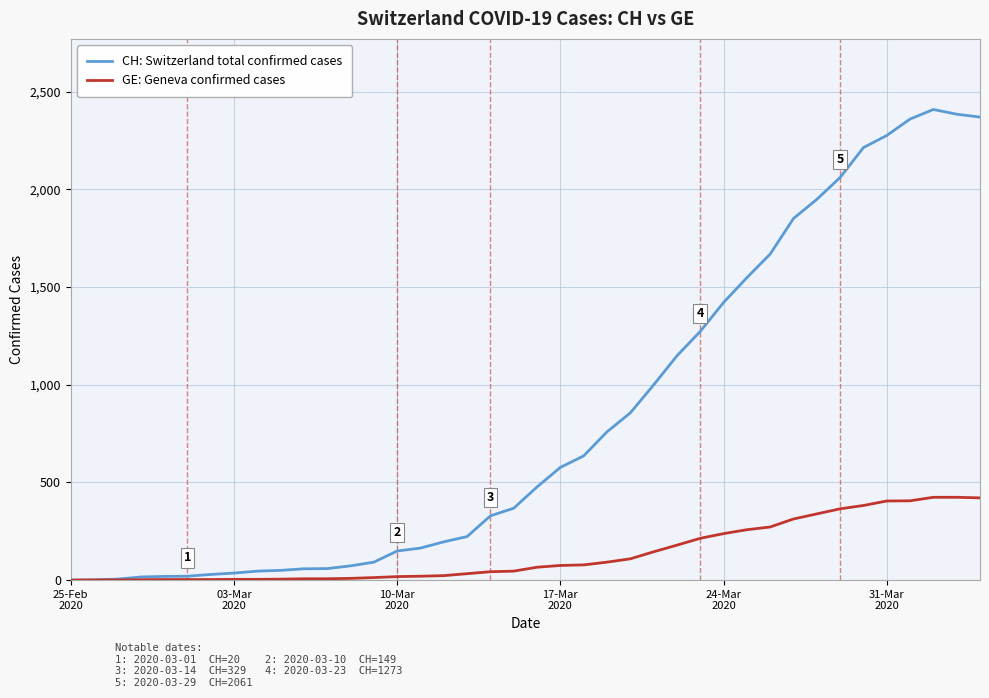

What is the highest value of the GE: Geneva confirmed cases series?

424